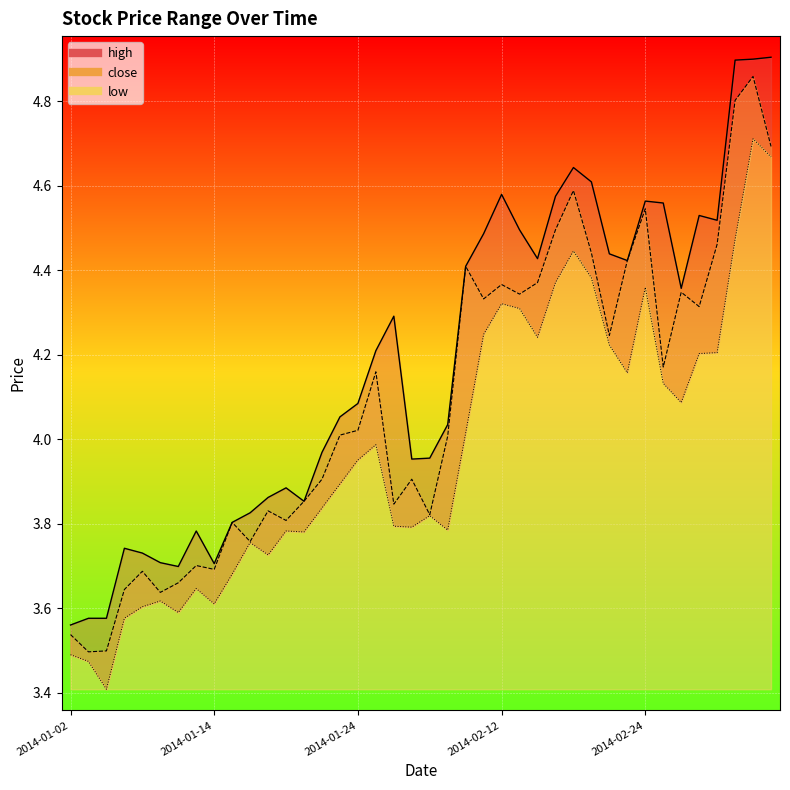

What is the maximum value for high?

4.9